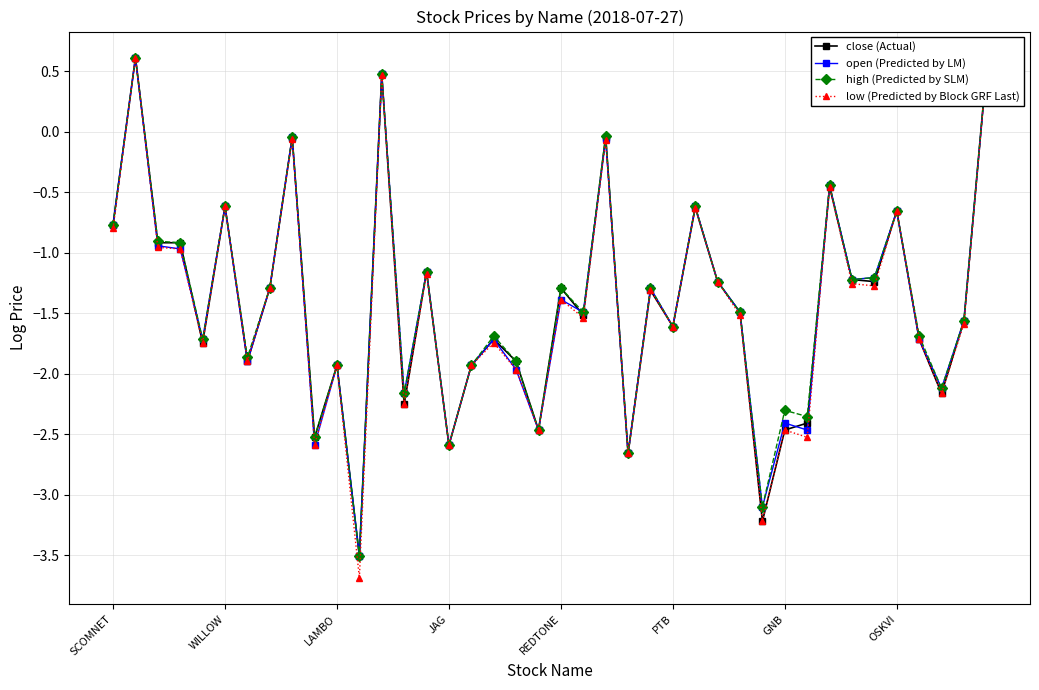

What is the value of the open (Predicted by LM) point at the 26th from the left?

-1.6